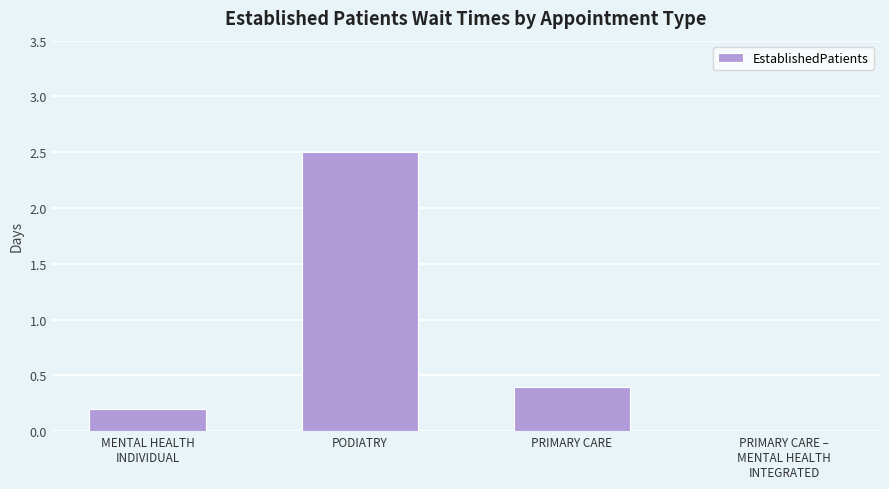

How many series are shown in this chart?

1